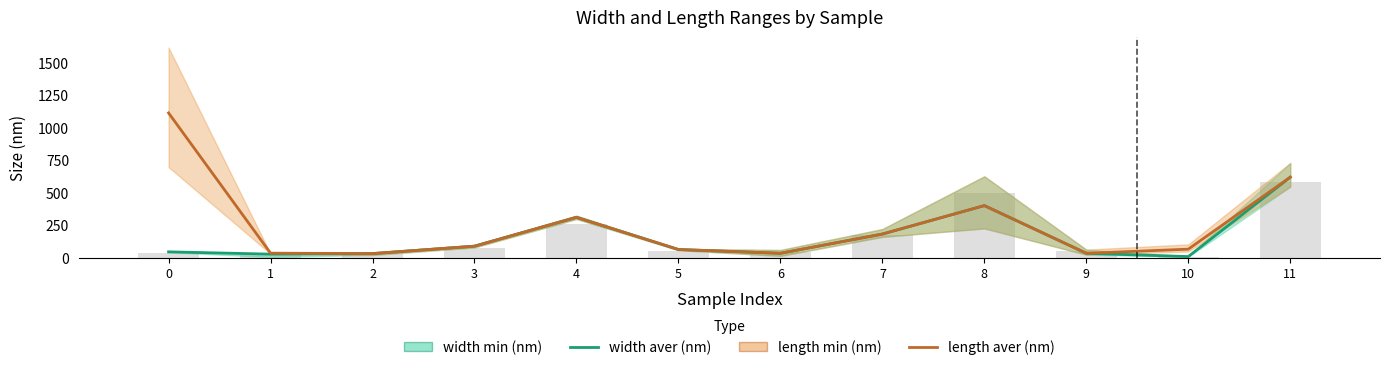

Reading left to right, extract all data points from this chart.

width aver (nm): 45.0	27.5	31.5	88.5	310.0	63.0	34.0	181.7	400.0	34.0	8.7	618.2
length aver (nm): 1111.3	35.0	31.5	88.5	310.0	63.0	34.0	181.7	400.0	34.0	65.7	618.2